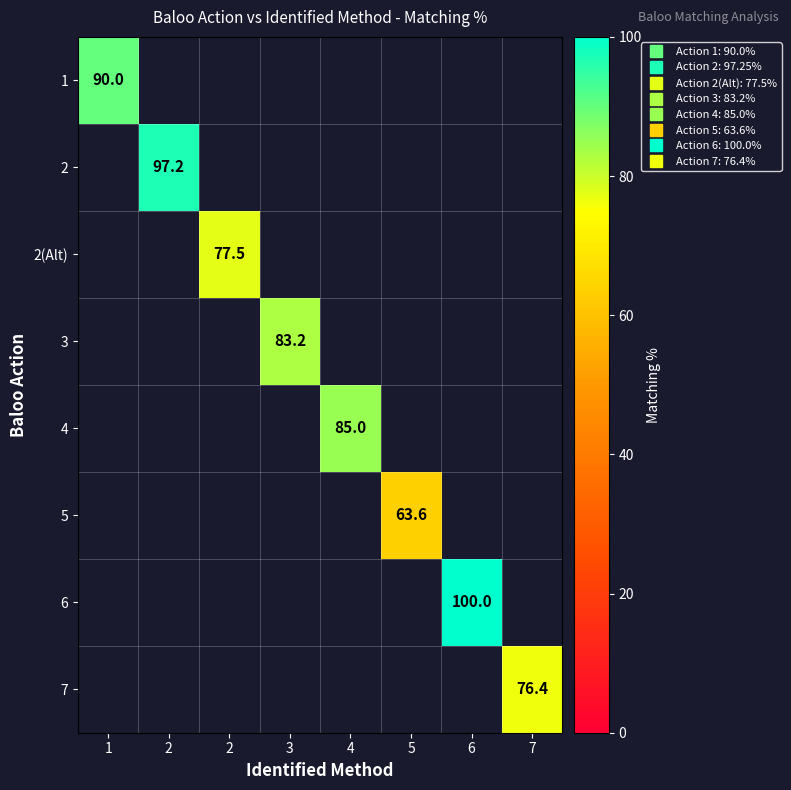

How many positive values does the 2 series have?

1